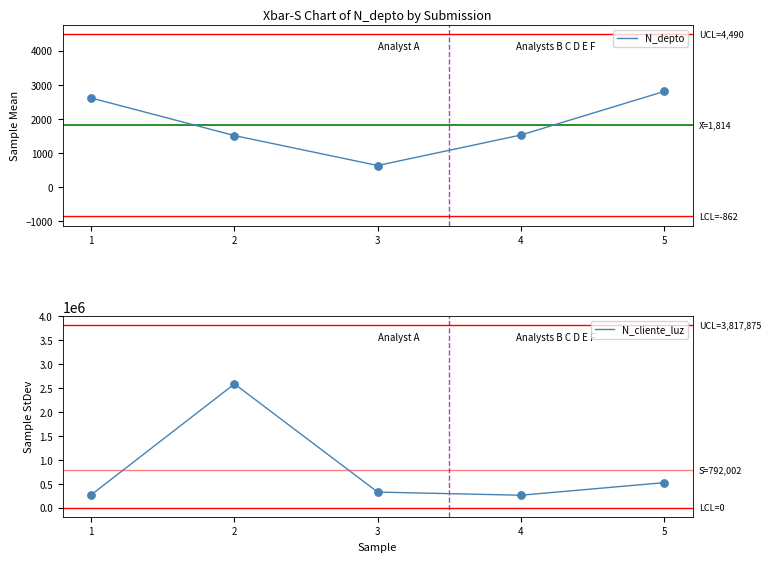

What are all the series names shown in the legend?

N_depto, N_cliente_luz